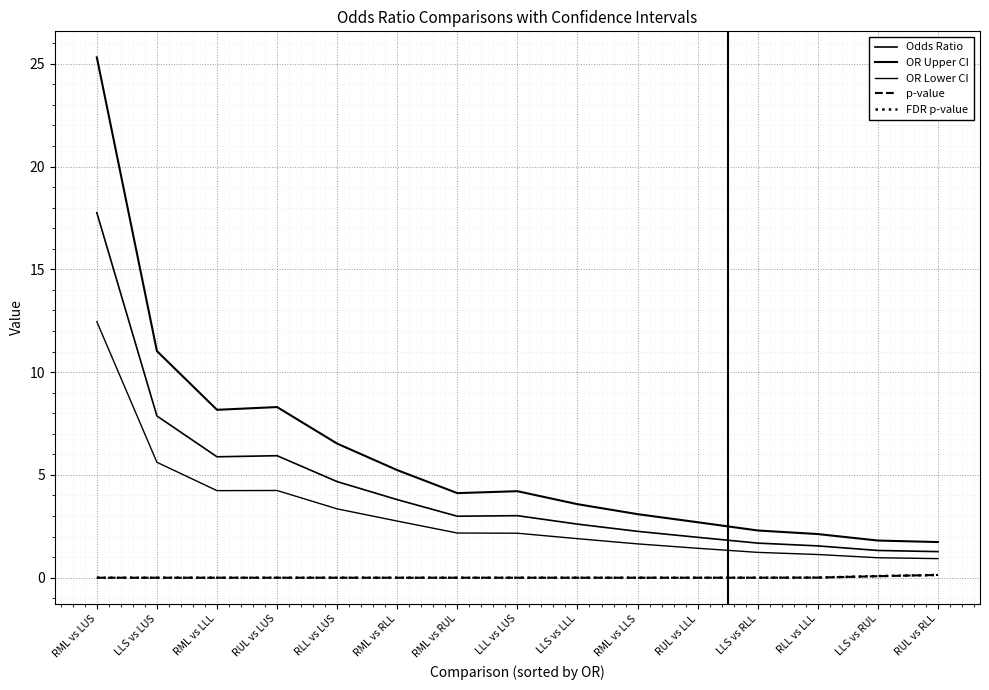

Does the chart display data point markers on the line(s)?

No